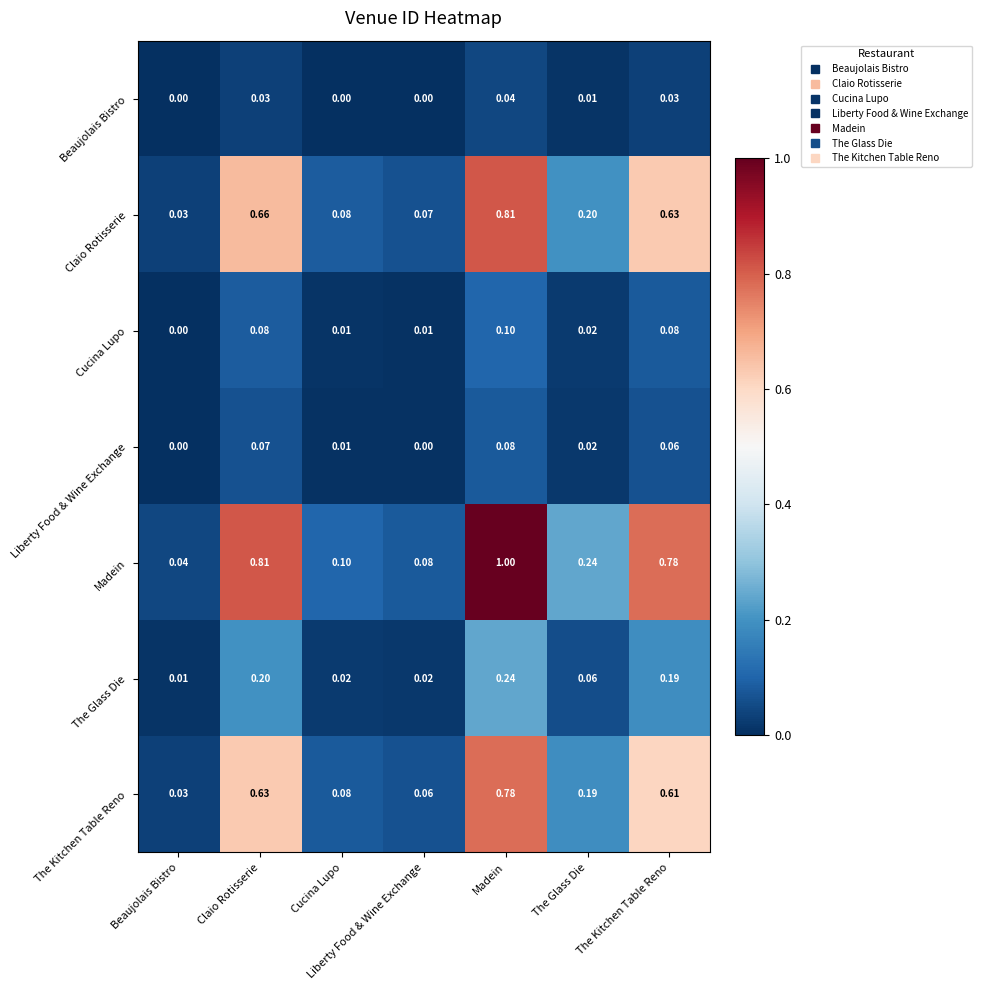

Which series has the widest spread of values?

Madein